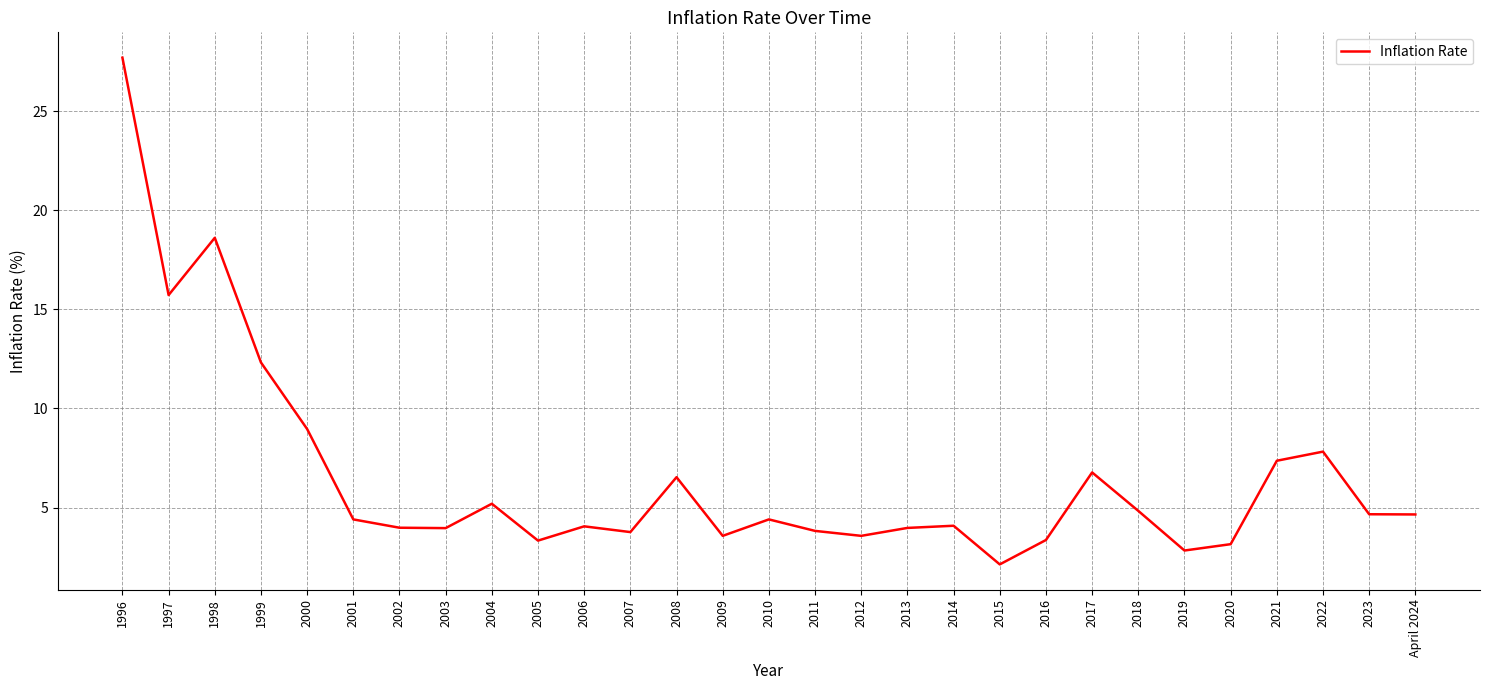

What value does the data have at 2001?

4.4